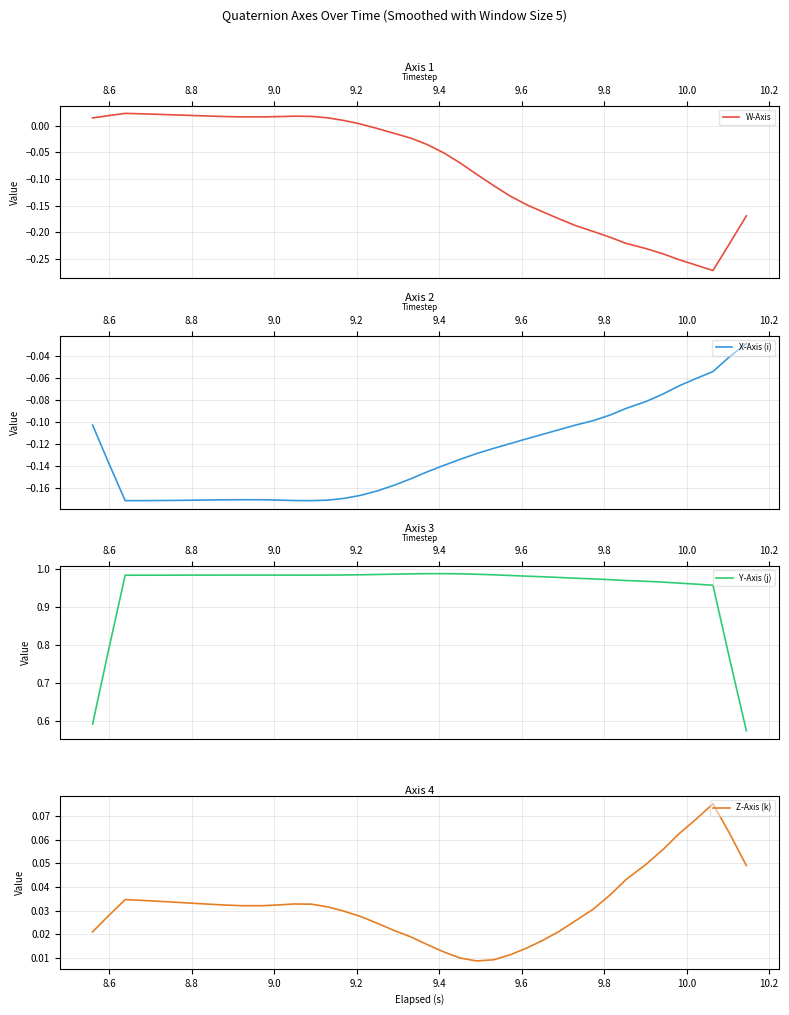

The value of X-Axis (i) at 23 is -0.2. True or false?

False